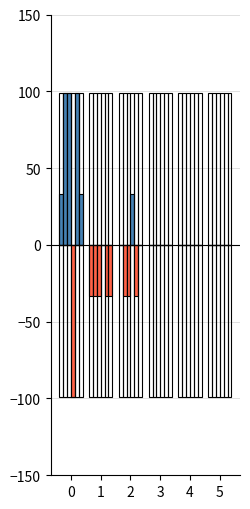

The value at 5 is 0. True or false?

True